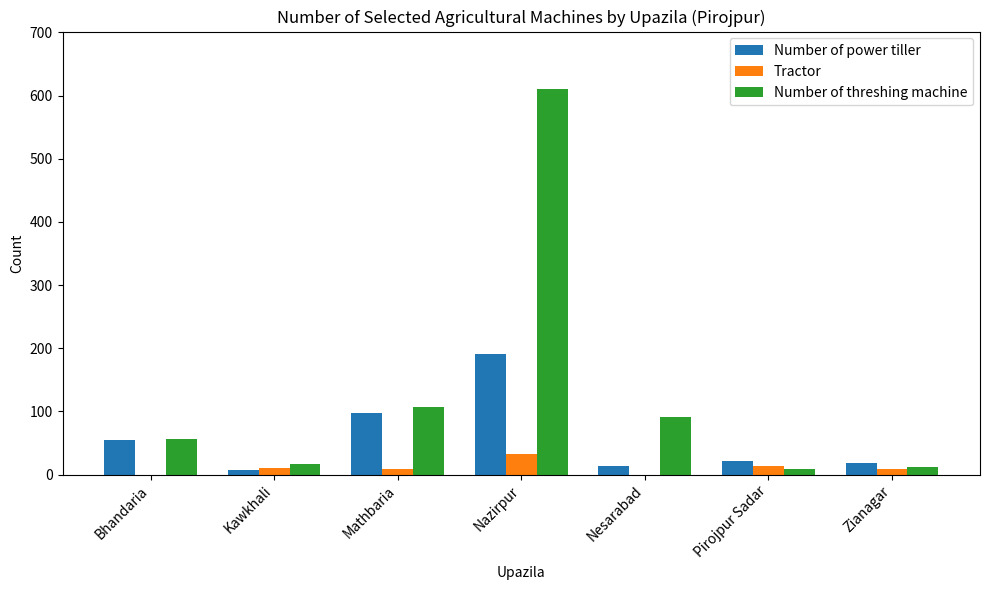

What is the maximum value for Tractor?

32